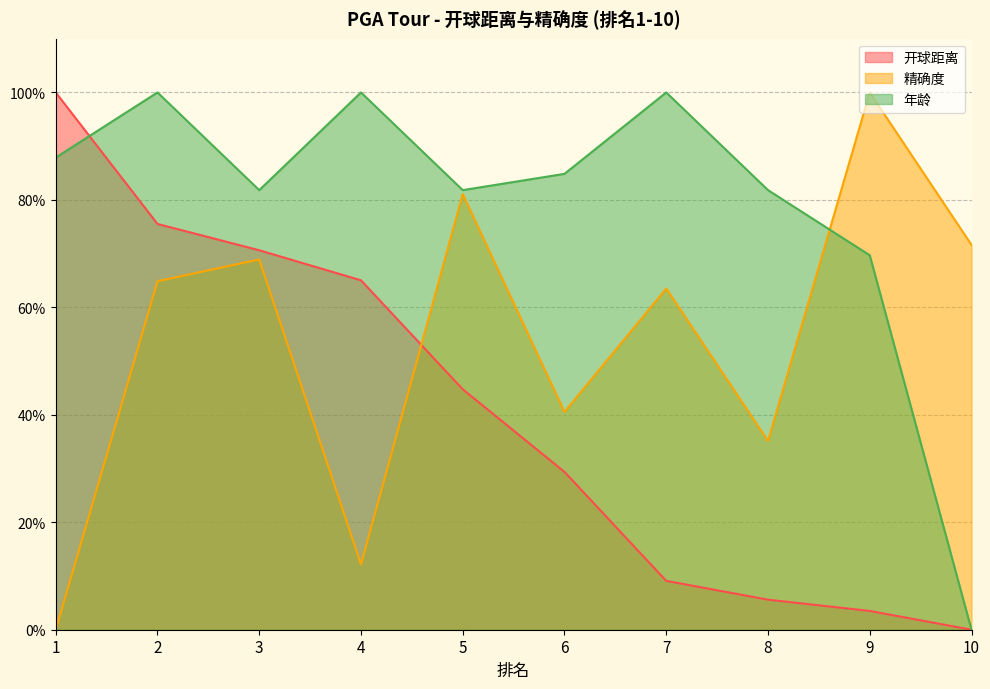

What is the value of the 精确度 point at the 6th from the left?

40.5